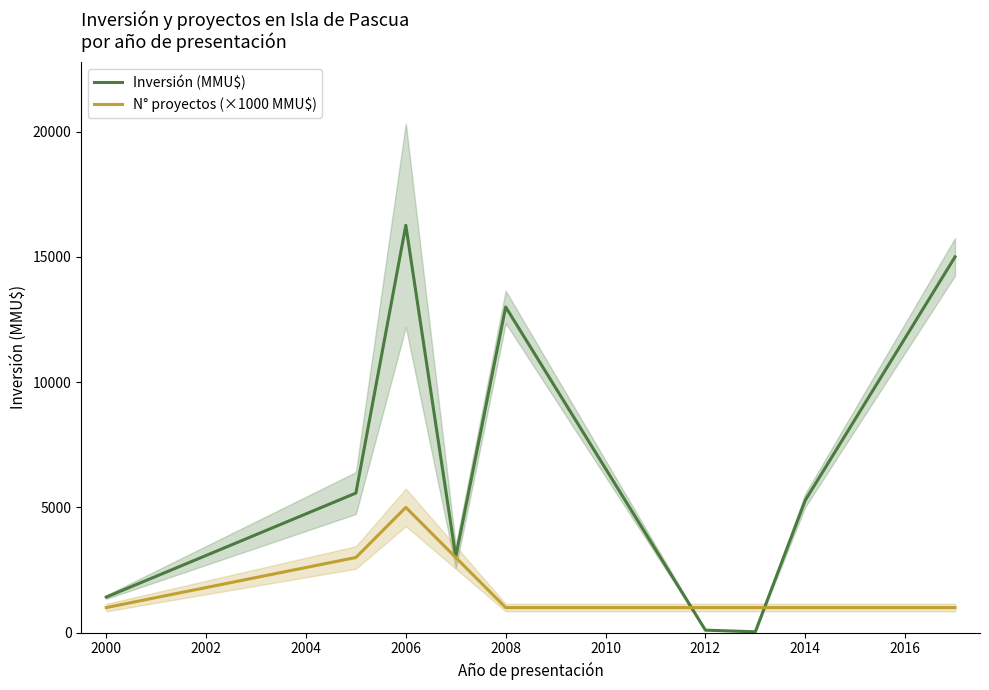

Does the chart display data point markers on the line(s)?

No